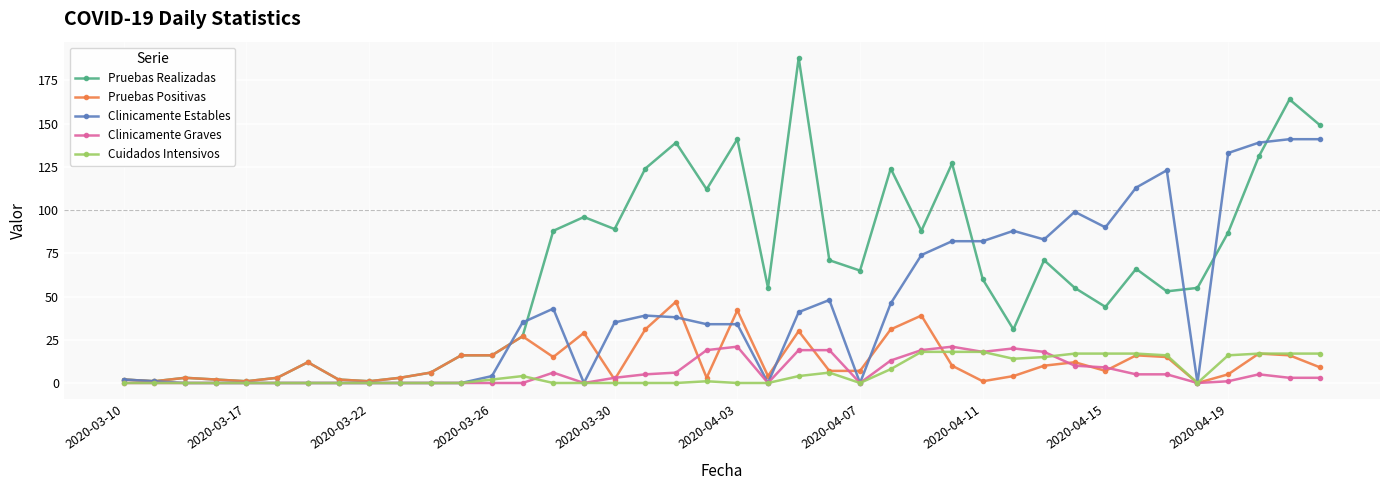

What is the maximum value for Pruebas Realizadas?

188